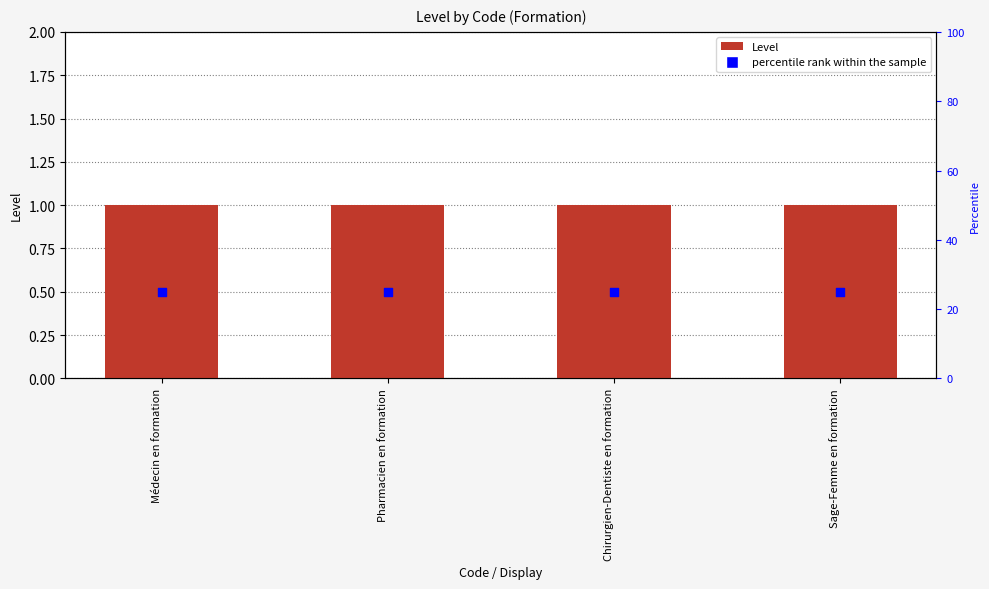

Which series contains the highest Y value?

percentile rank within the sample